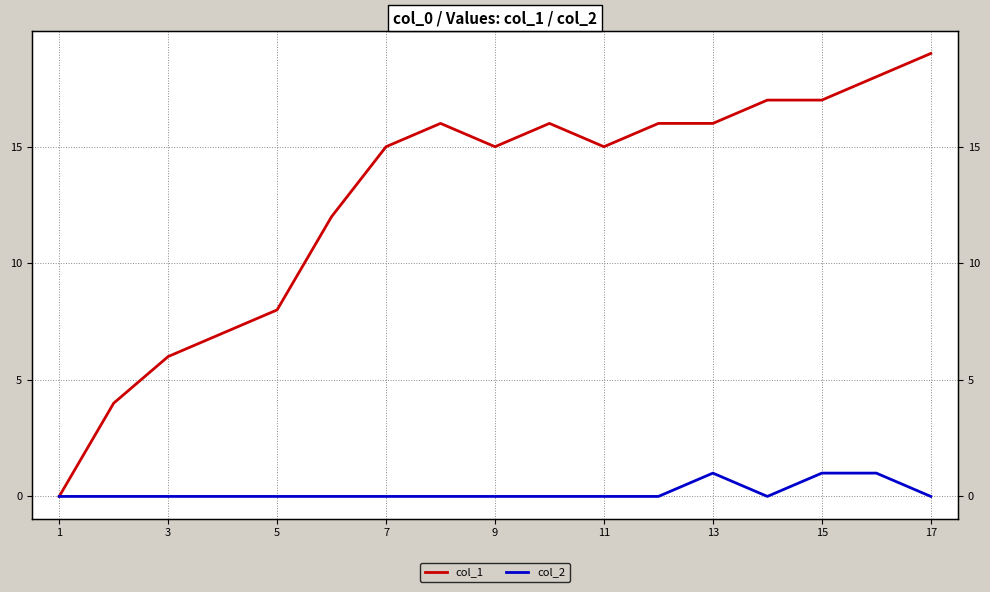

True or false: col_1 and col_2 cross at least once.

False